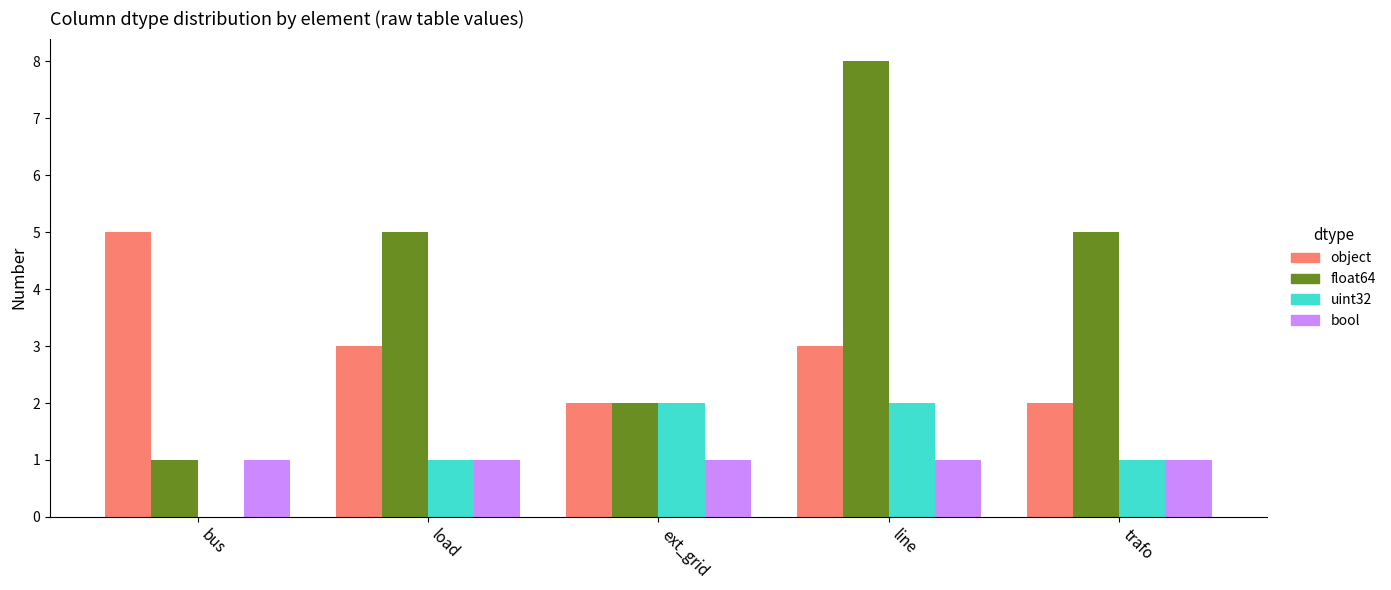

What is the sum of all uint32 values?

6